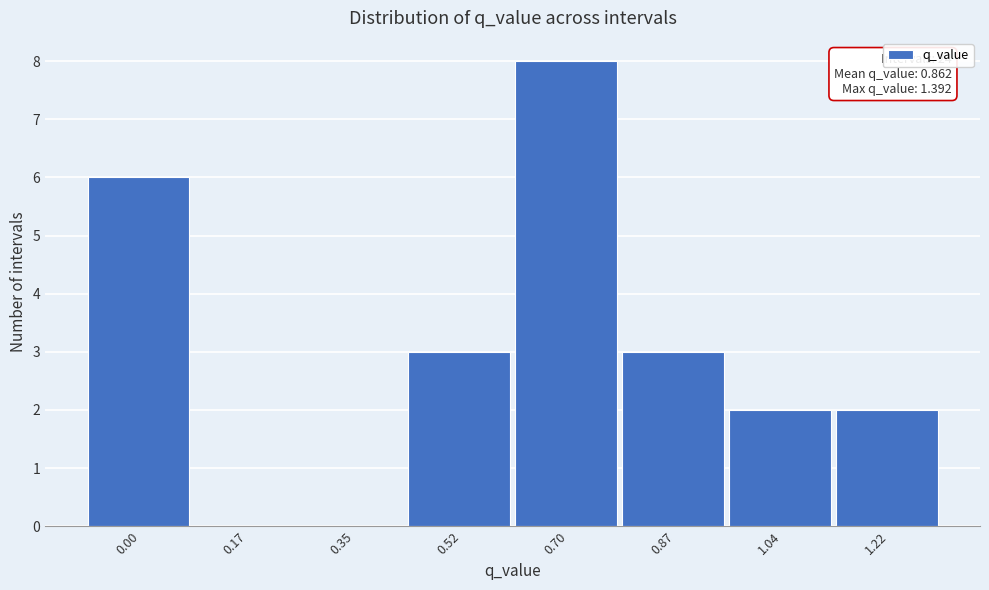

Reading left to right, what are all the values shown in this chart?

0.00=6	0.17=0	0.35=0	0.52=3	0.70=8	0.87=3	1.04=2	1.22=2